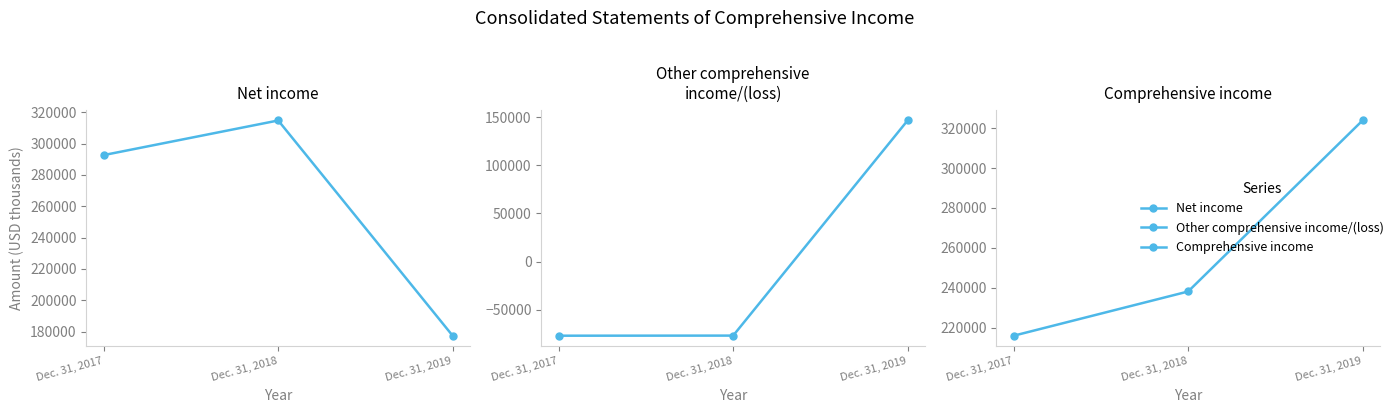

Is it true that Comprehensive income equals 323899 at Dec. 31, 2019?

True